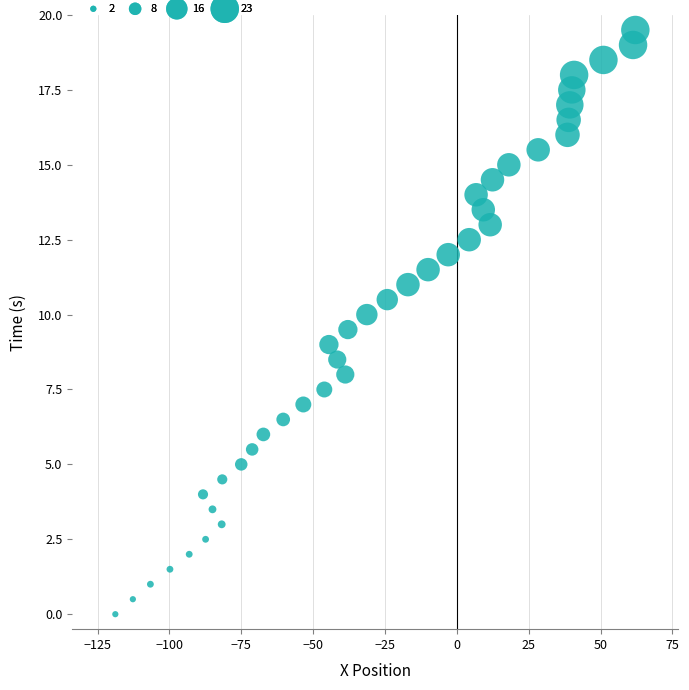

What is the range of Y values (max minus min)?

19.5